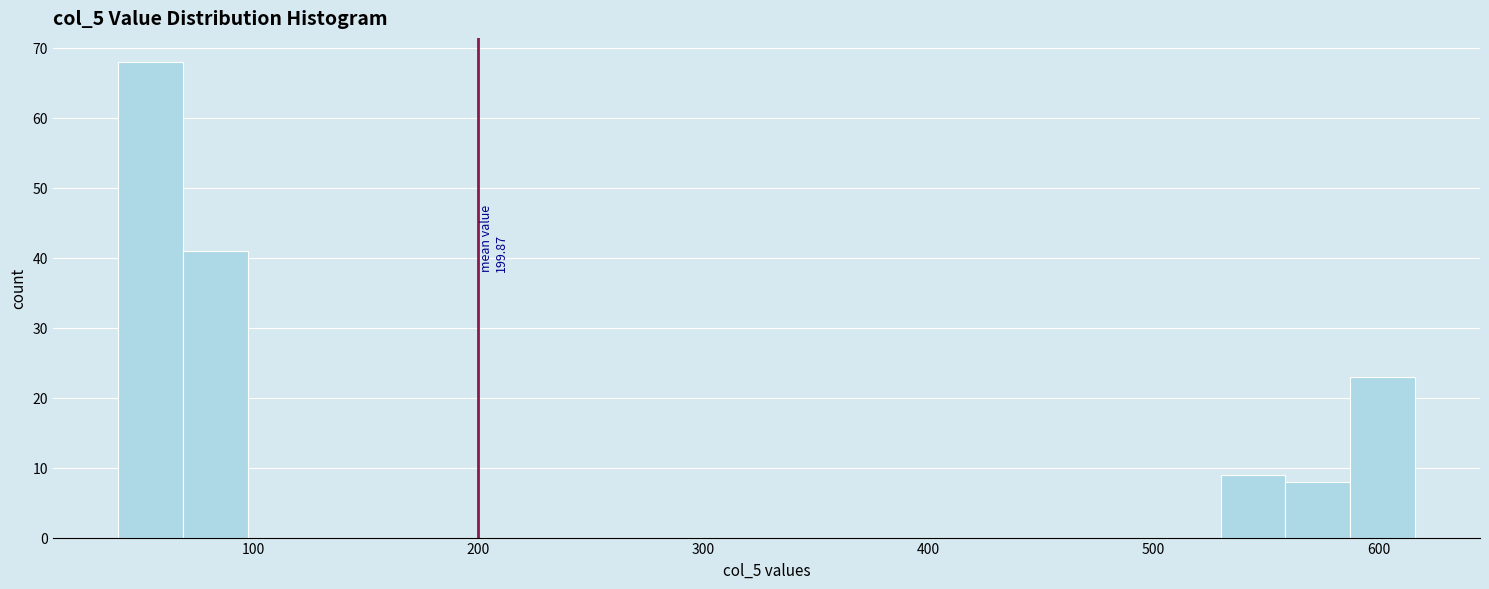

Read against the x-axis, roughly where is the centre of the tallest bar?

50